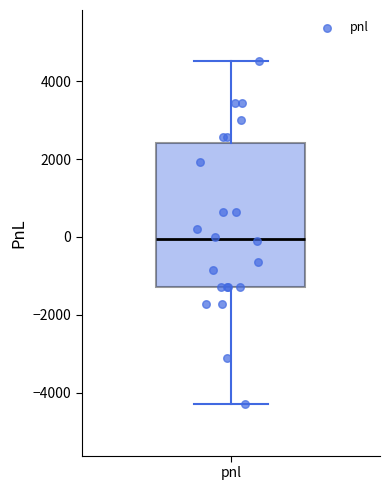

Where does the lower whisker of the box for pnl end on the y-axis? The values are not printed on the chart, so give them approximately, as read against the axis.

-4200